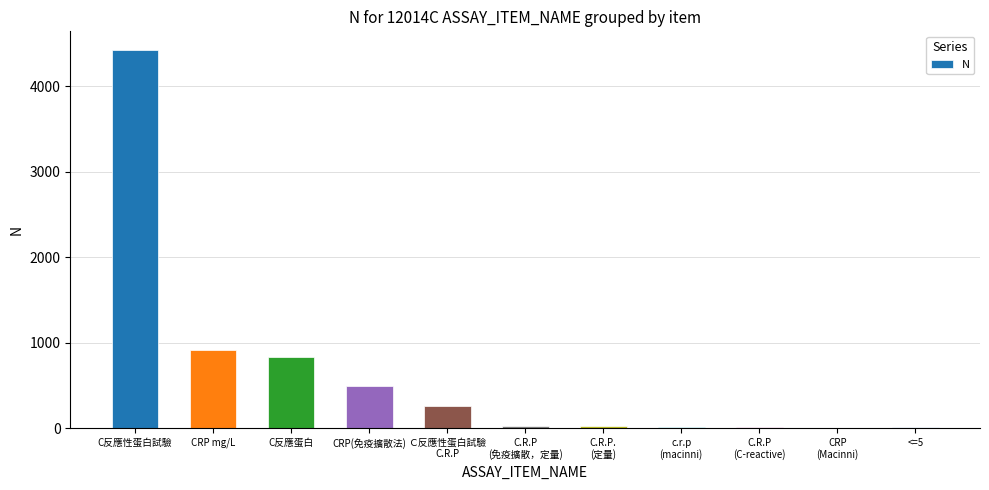

What is the change in value from C反應蛋白 to c.r.p
(macinni)?

-813